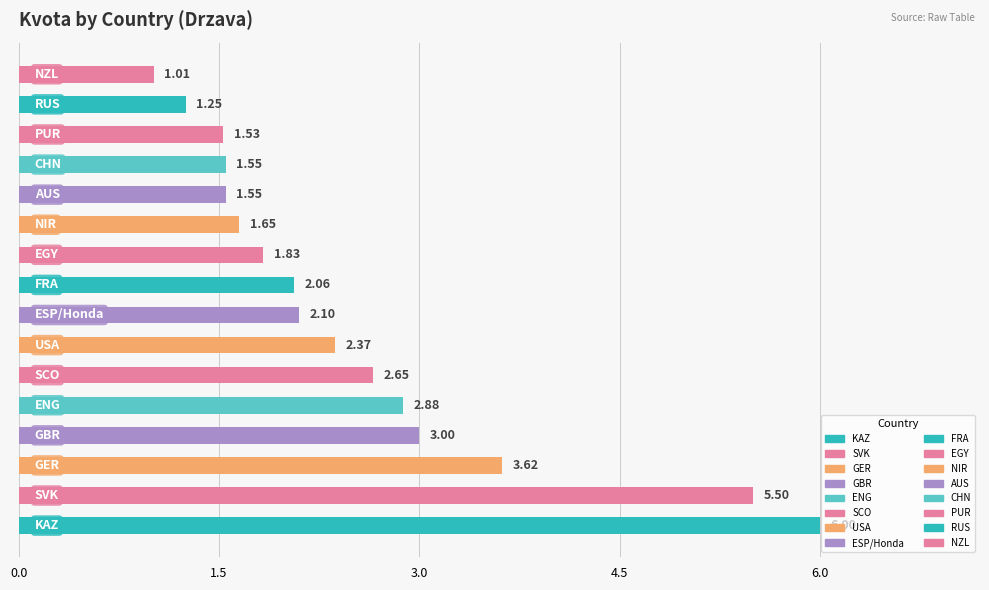

What is the average value?

2.5